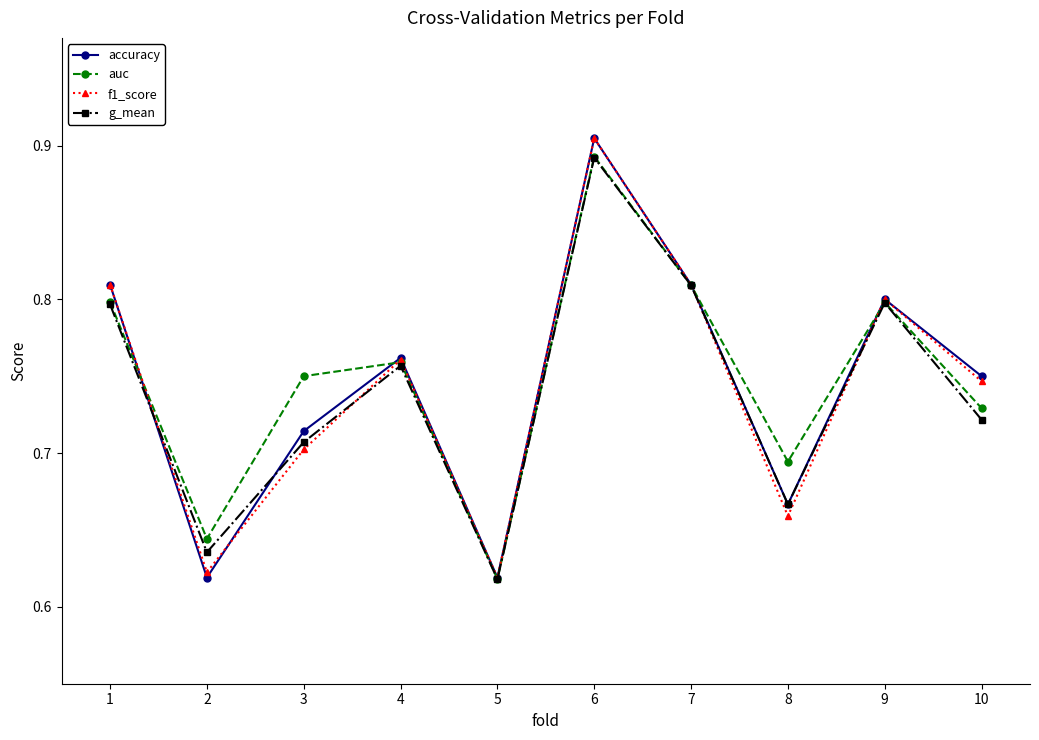

At how many categories does at least one series exceed 0?

10